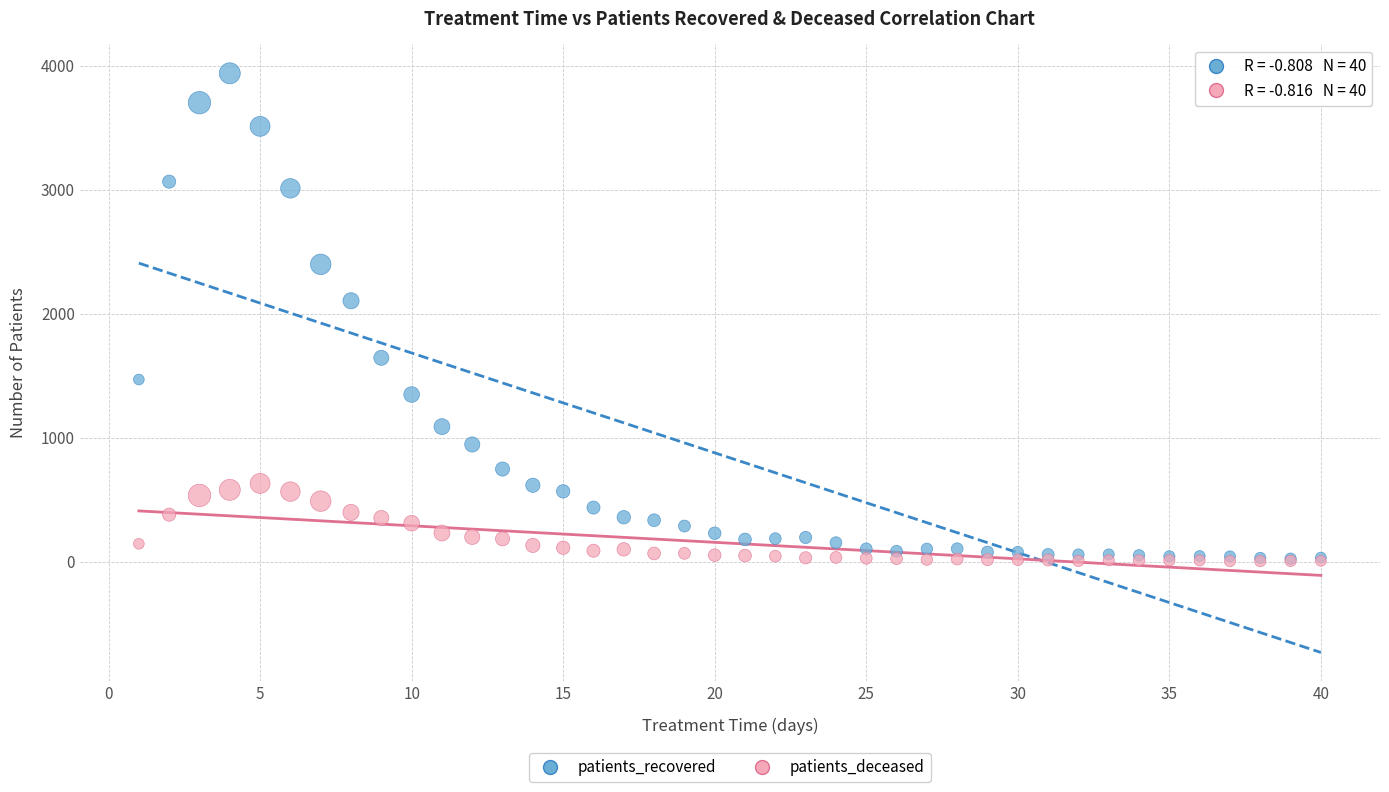

Across all series, what Y value is closest to 1971?

2104